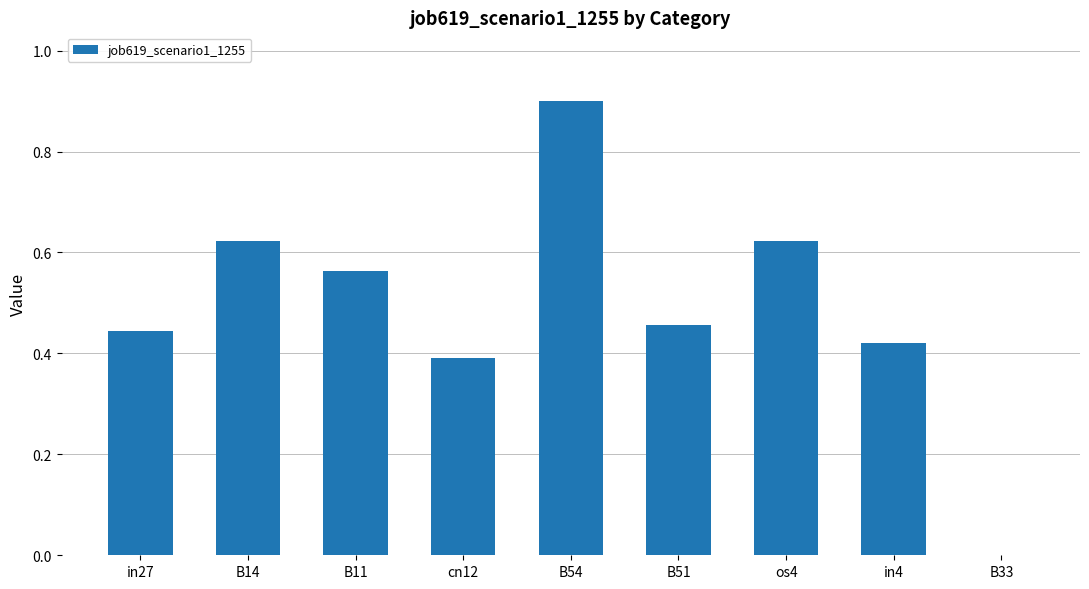

What is the maximum value shown in the chart?

0.9